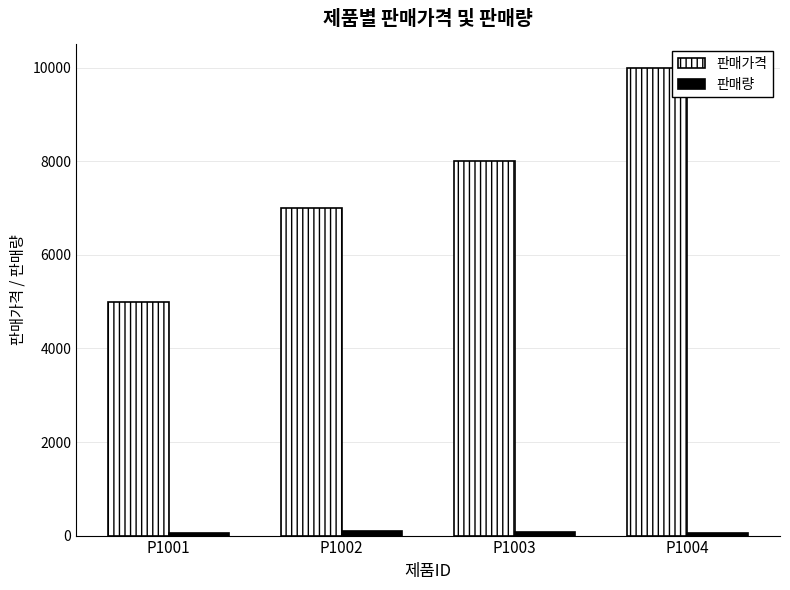

The value of 판매가격 at P1001 is 1107. True or false?

False